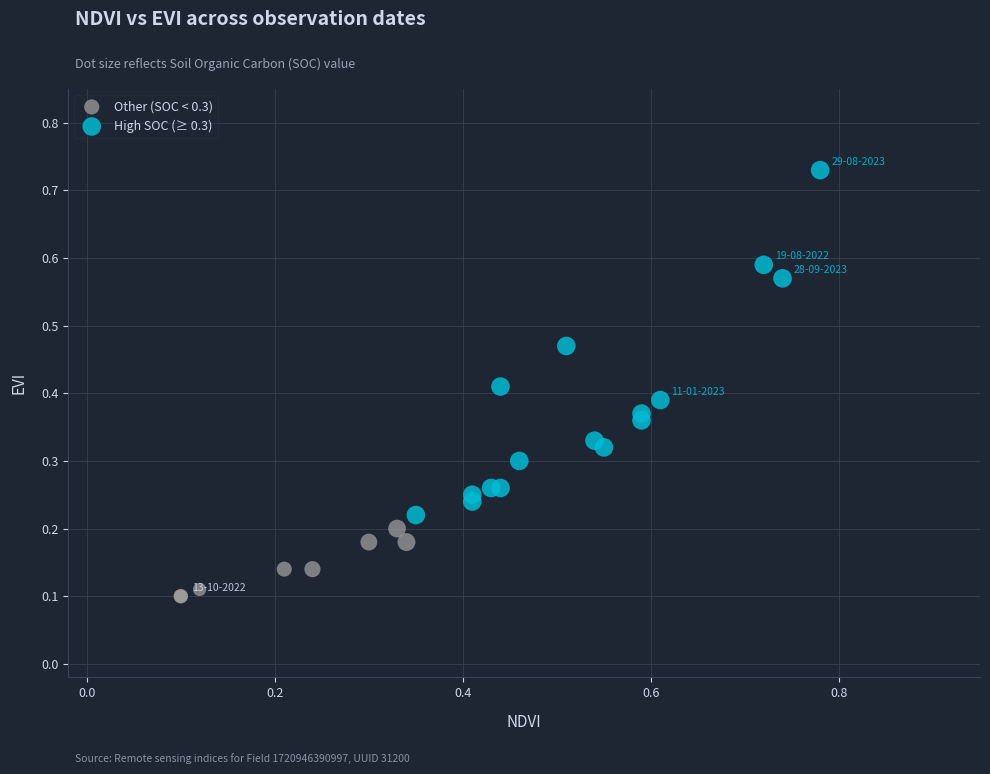

What are all the series names shown in the legend?

Other (SOC < 0.3), High SOC (≥ 0.3)